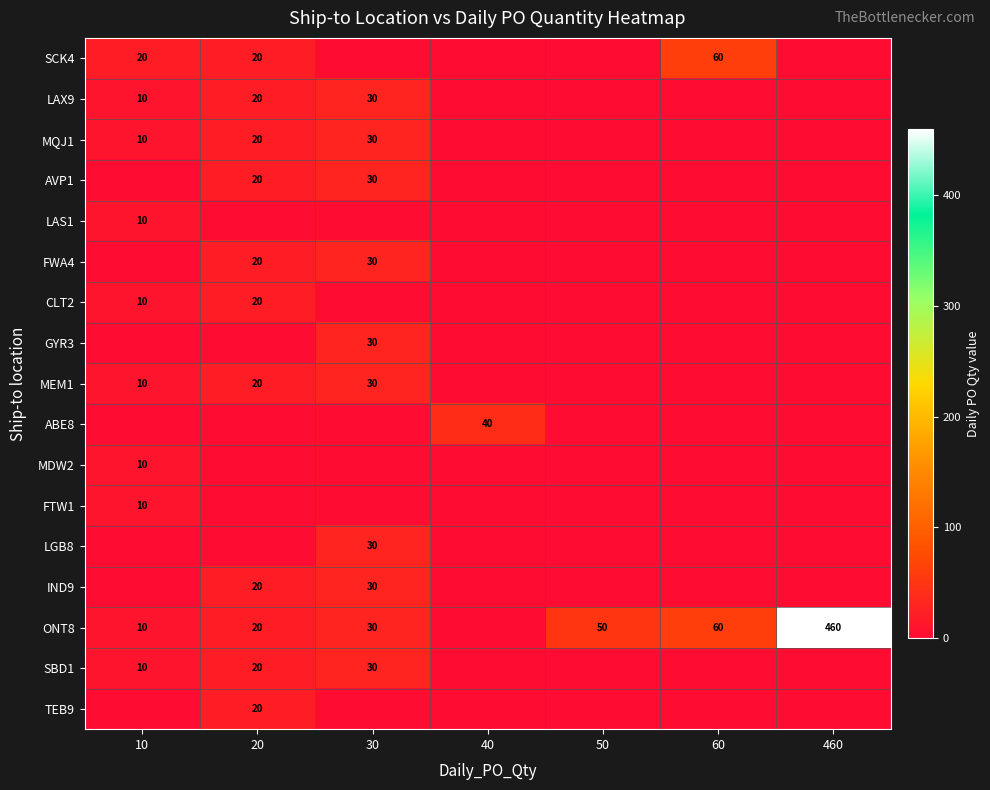

The value of ONT8 at 460 is 684. True or false?

False